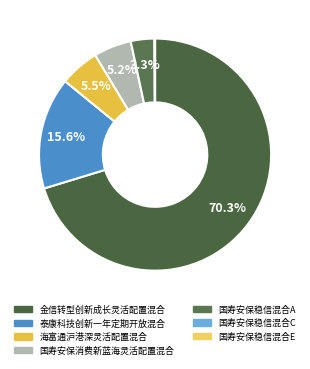

The 国寿安保消费新蓝海灵活配置混合 slice represents 1% of the pie. True or false?

False